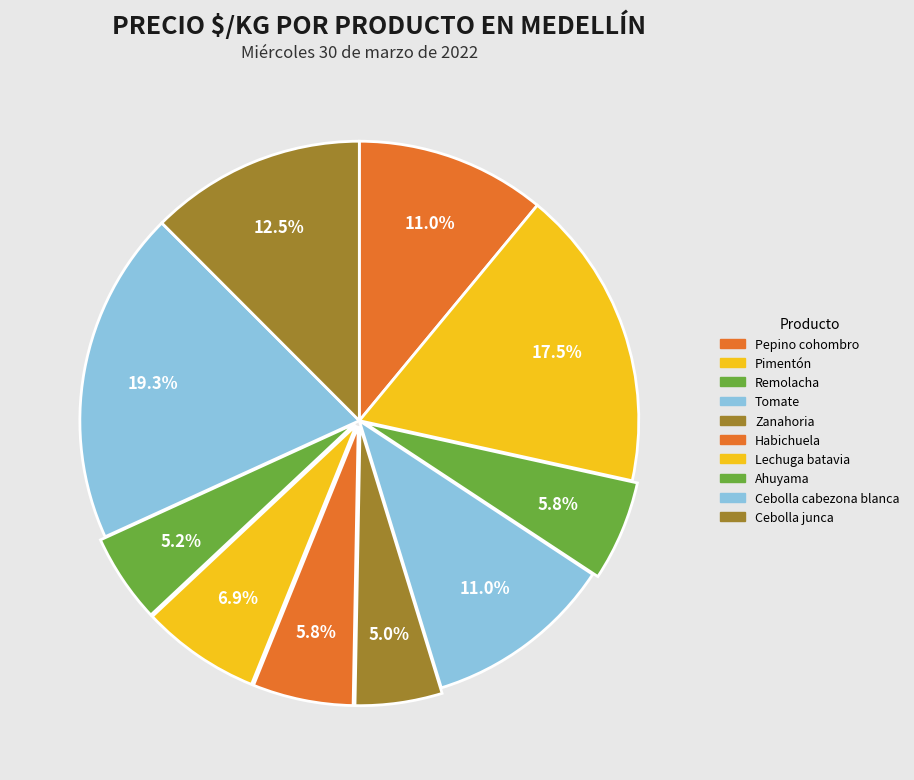

Is it true that Habichuela is 1% of the pie?

False